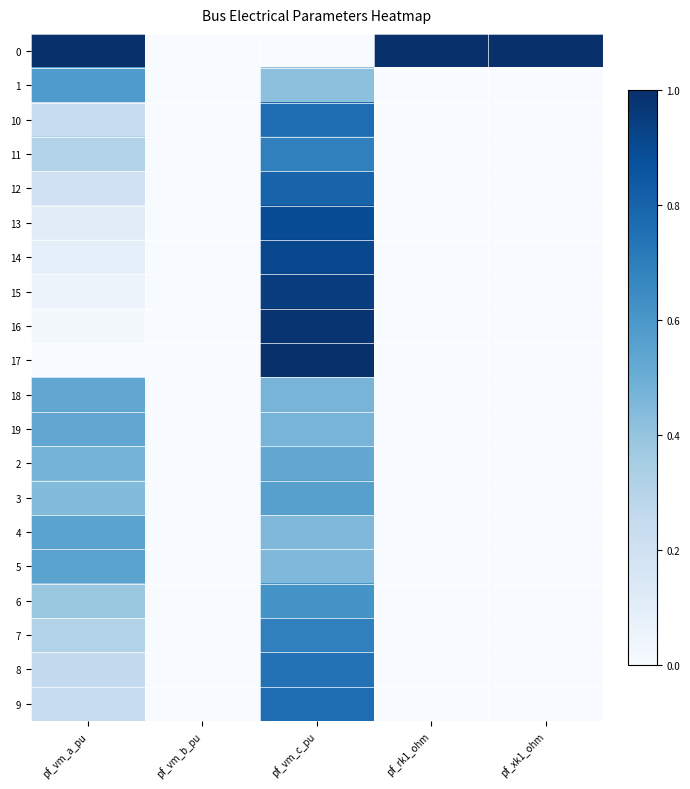

How many categories are shown in the chart?

5